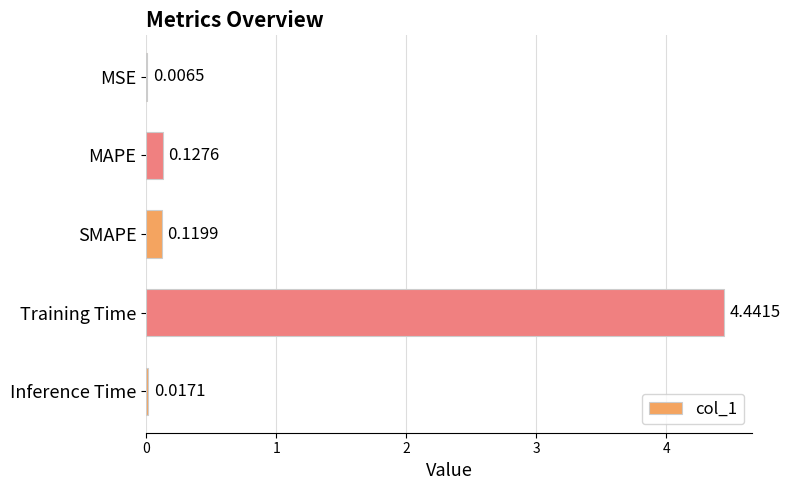

Which category has the highest value across all series?

Training Time